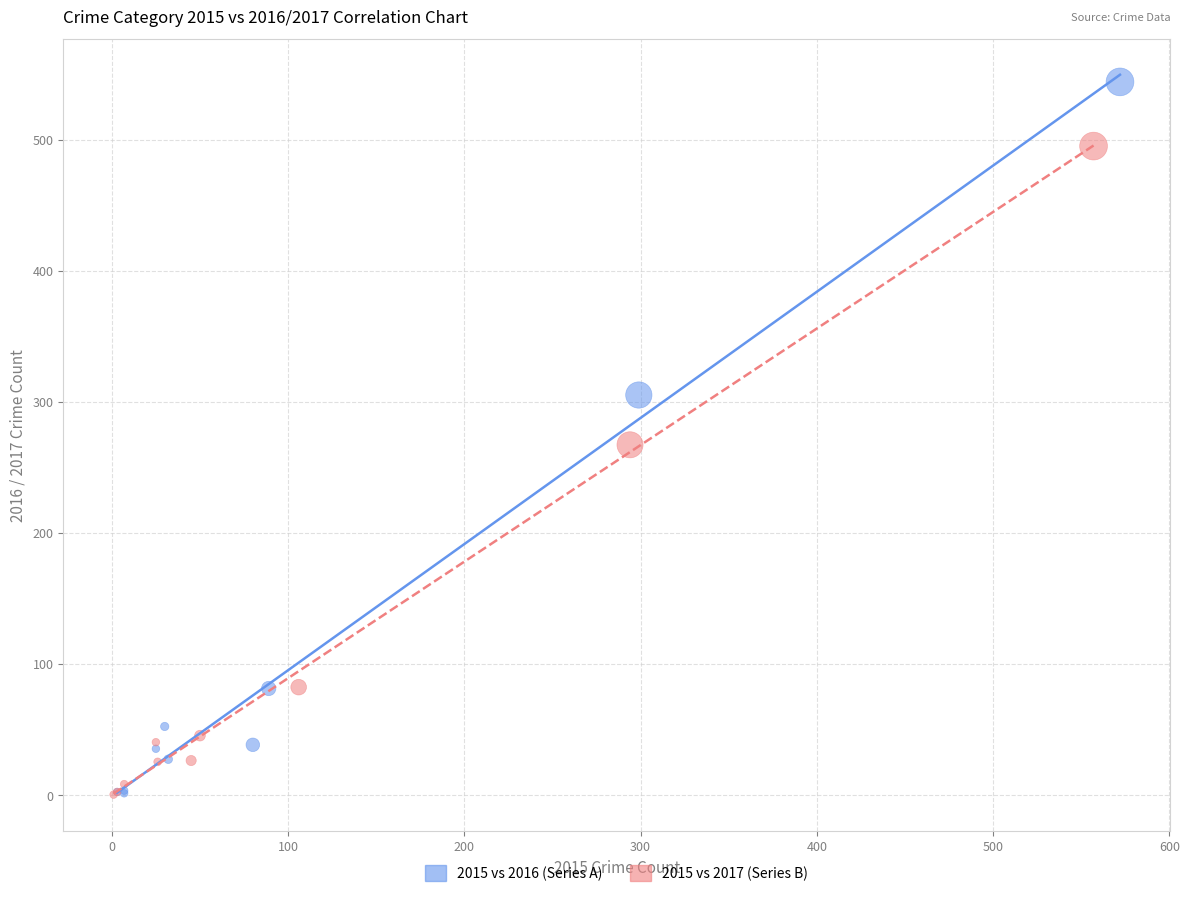

Which series has the largest Y range (max minus min)?

2015 vs 2016 (Series A)